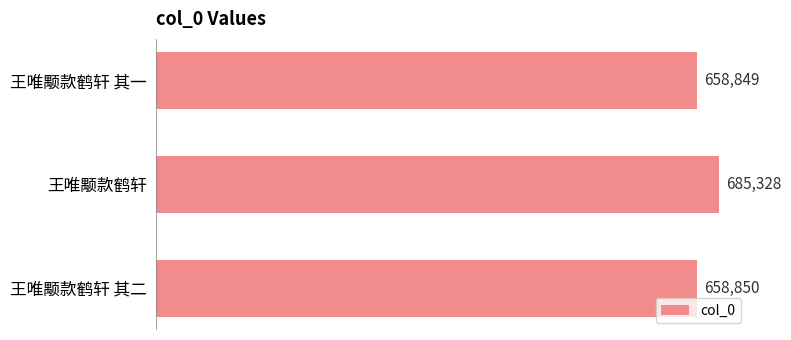

True or false: the data shows 1158001 at 王唯颙款鹤轩 其一.

False